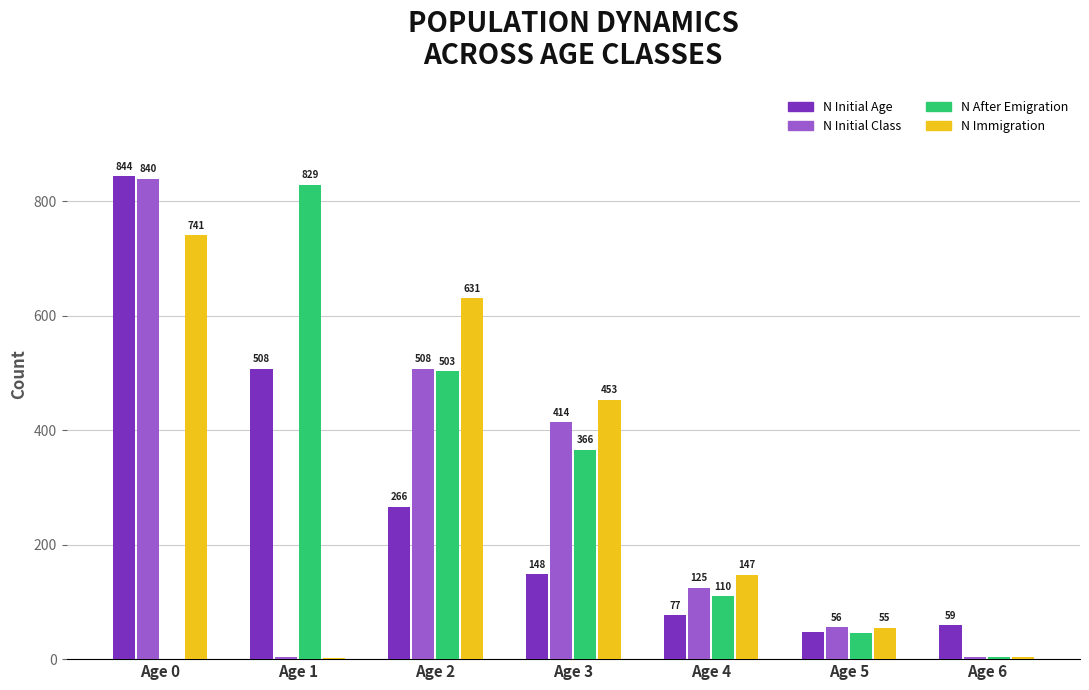

At which category is the sum across all series the highest?

Age 0